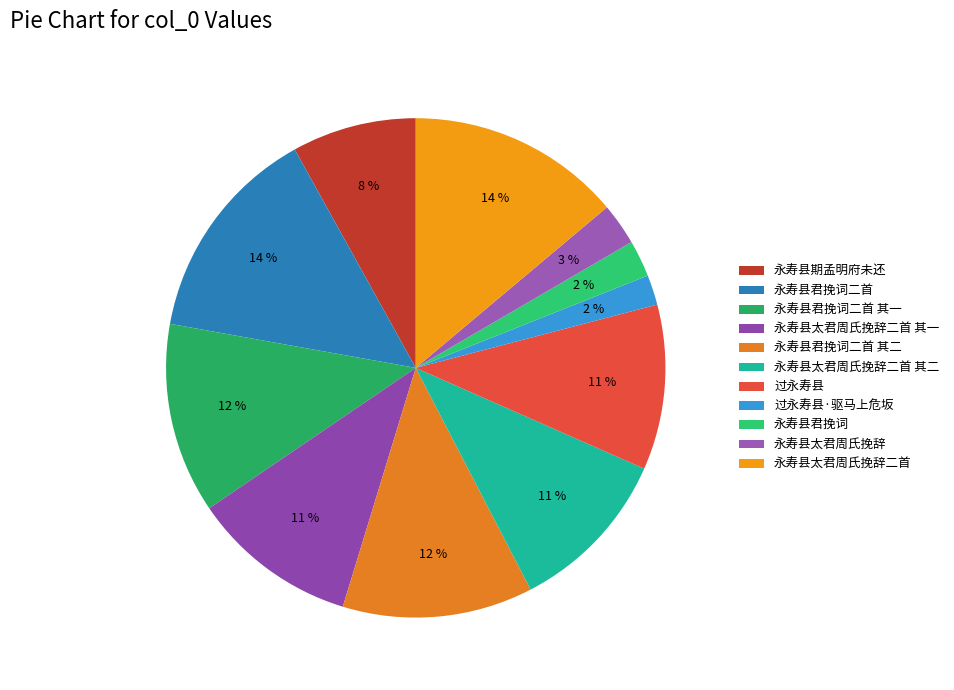

To the nearest percent, what percentage of the pie is 永寿县太君周氏挽辞二首 其二?

11%